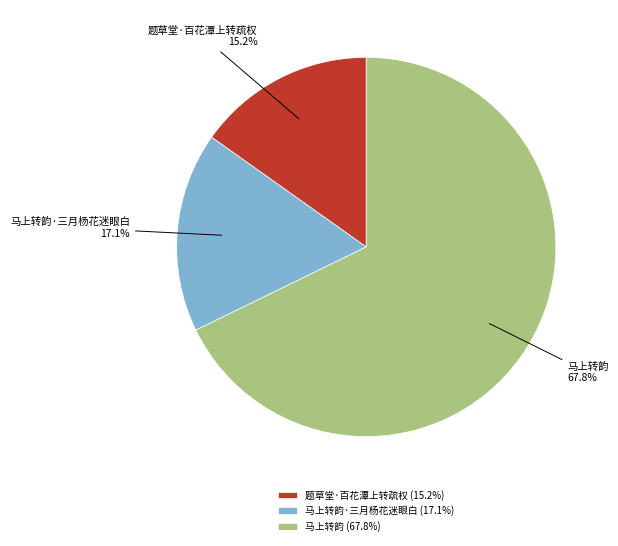

Which category accounts for the majority?

马上转韵